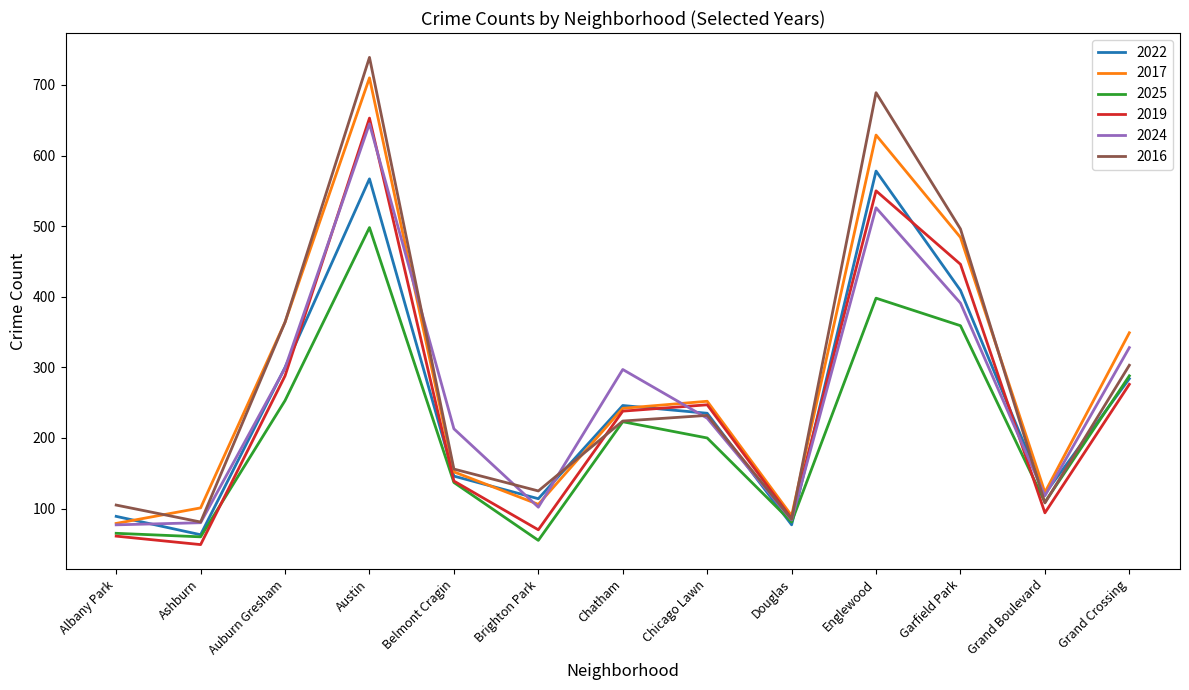

At which label does 2022 reach its minimum?

Ashburn